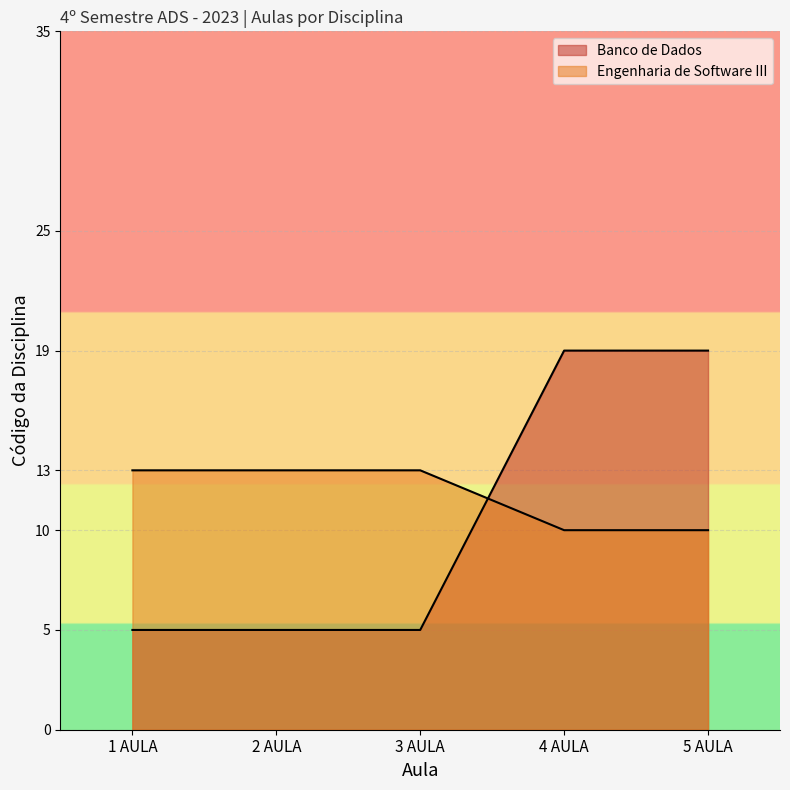

True or false: Engenharia de Software III has more than 2 points higher than both neighbors.

False